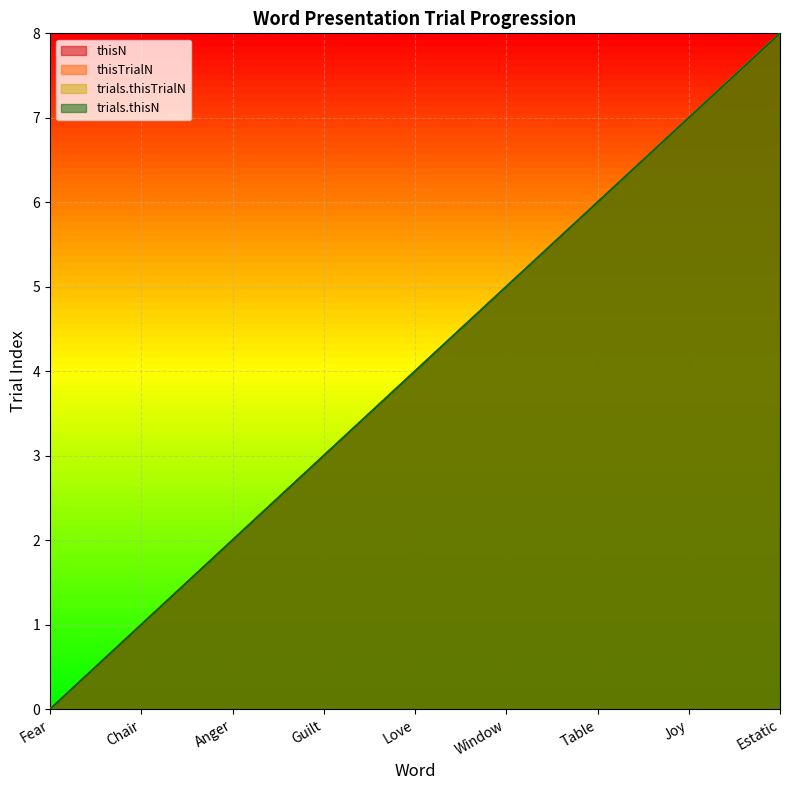

Reading right to left, transcribe all the data shown in this chart.

thisN: 8	7	6	5	4	3	2	1	0
thisTrialN: 8	7	6	5	4	3	2	1	0
trials.thisTrialN: 8	7	6	5	4	3	2	1	0
trials.thisN: 8	7	6	5	4	3	2	1	0